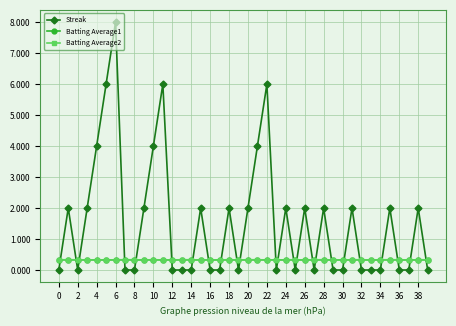

True or false: Batting Average2 has more than 0 interior local peaks.

True